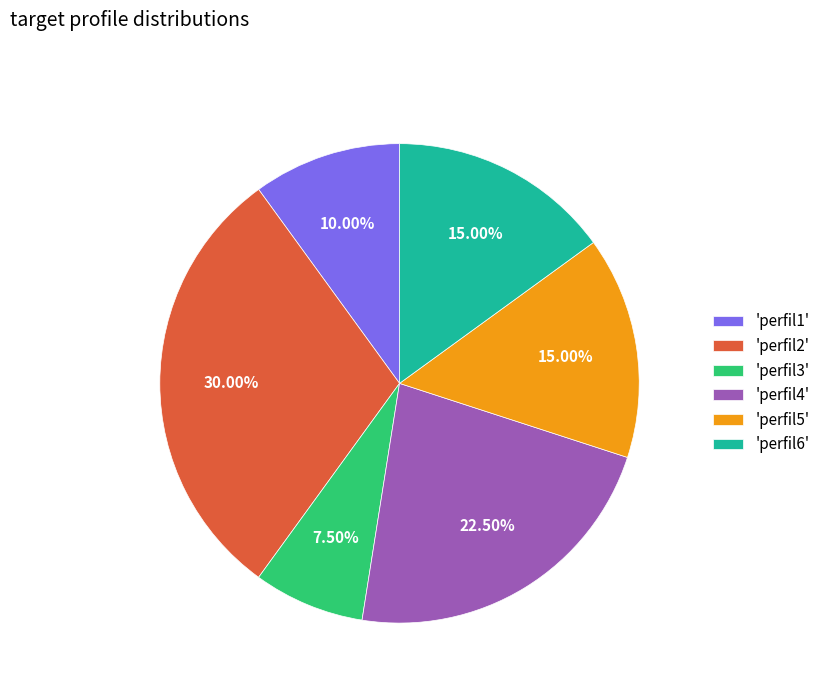

Is there a majority slice in this chart?

No